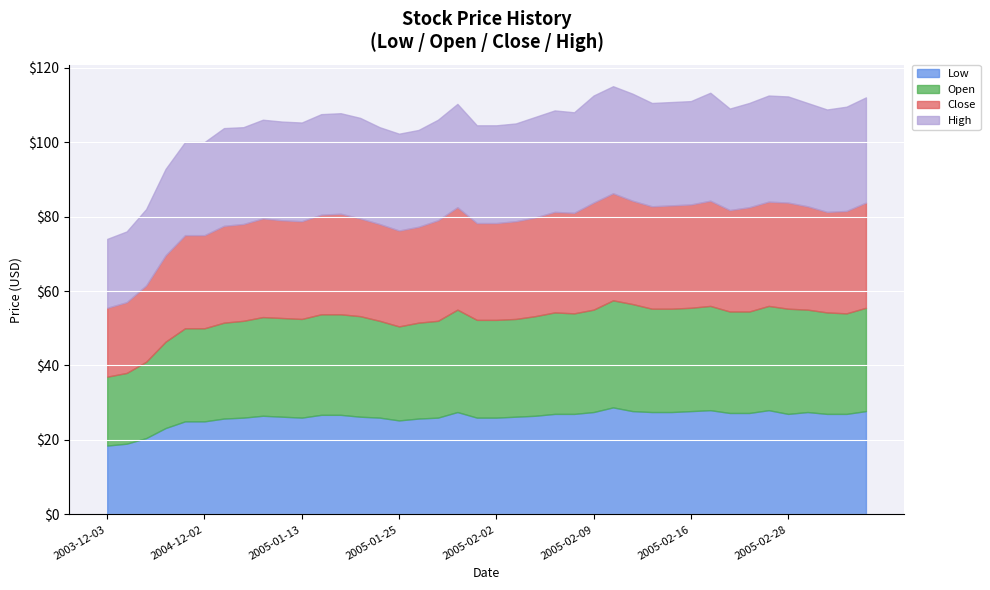

True or false: High has a value of 30.7 at 2003-12-03.

False